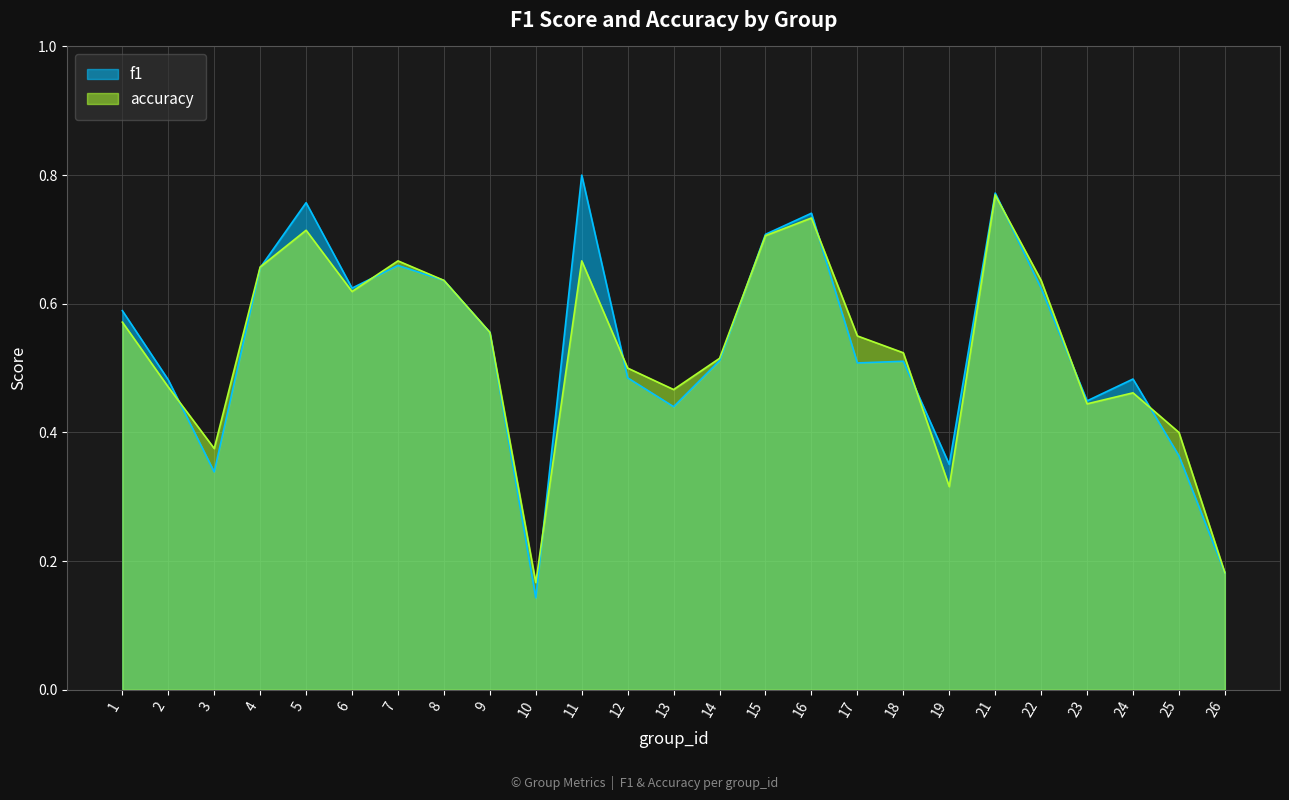

Reading right to left, extract all data points from this chart.

f1: 26=0.2	25=0.4	24=0.5	23=0.4	22=0.6	21=0.8	19=0.4	18=0.5	17=0.5	16=0.7	15=0.7	14=0.5	13=0.4	12=0.5	11=0.8	10=0.1	9=0.6	8=0.6	7=0.7	6=0.6	5=0.8	4=0.7	3=0.3	2=0.5	1=0.6
accuracy: 26=0.2	25=0.4	24=0.5	23=0.4	22=0.6	21=0.8	19=0.3	18=0.5	17=0.6	16=0.7	15=0.7	14=0.5	13=0.5	12=0.5	11=0.7	10=0.2	9=0.6	8=0.6	7=0.7	6=0.6	5=0.7	4=0.7	3=0.4	2=0.5	1=0.6